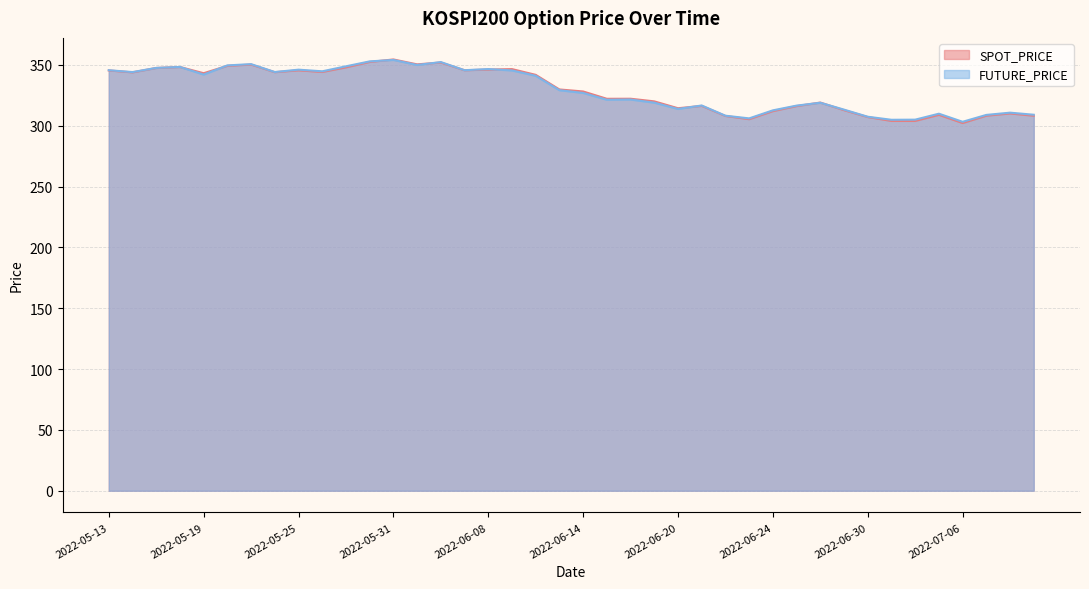

At which label does FUTURE_PRICE reach its peak?

2022-05-31